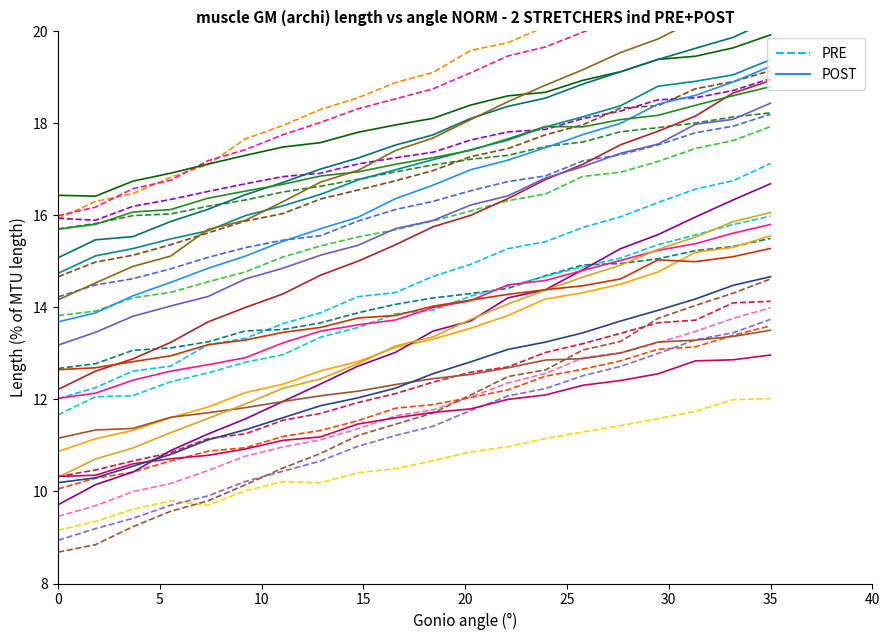

True or false: PRE has more than 1 points higher than both neighbors.

False